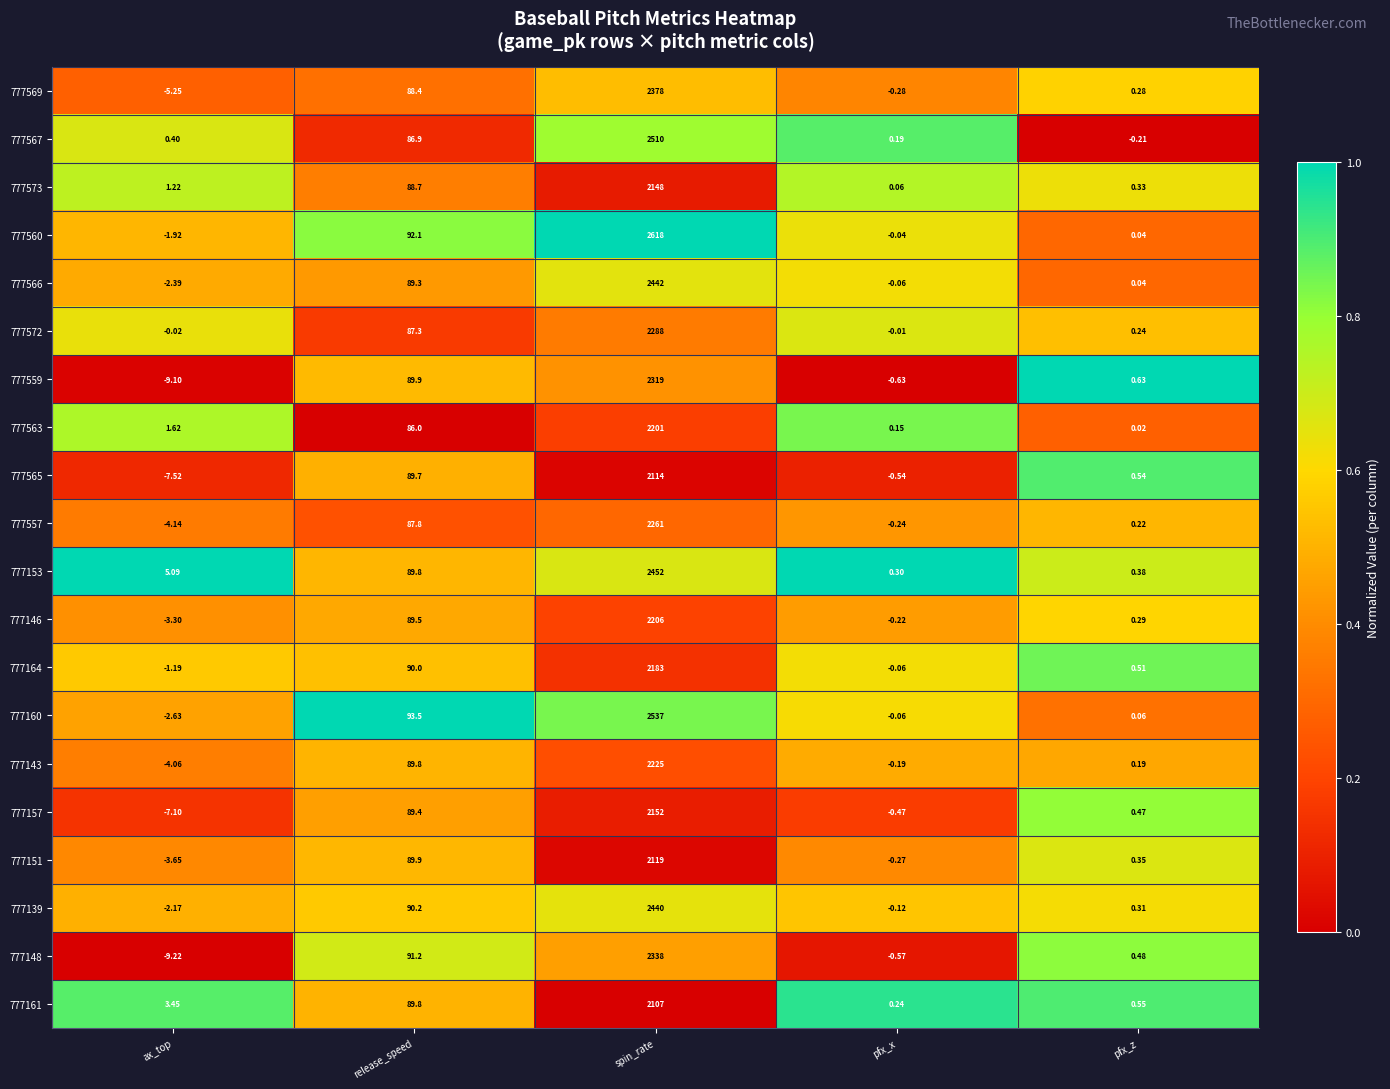

At which label does 777139 first exceed 0?

release_speed